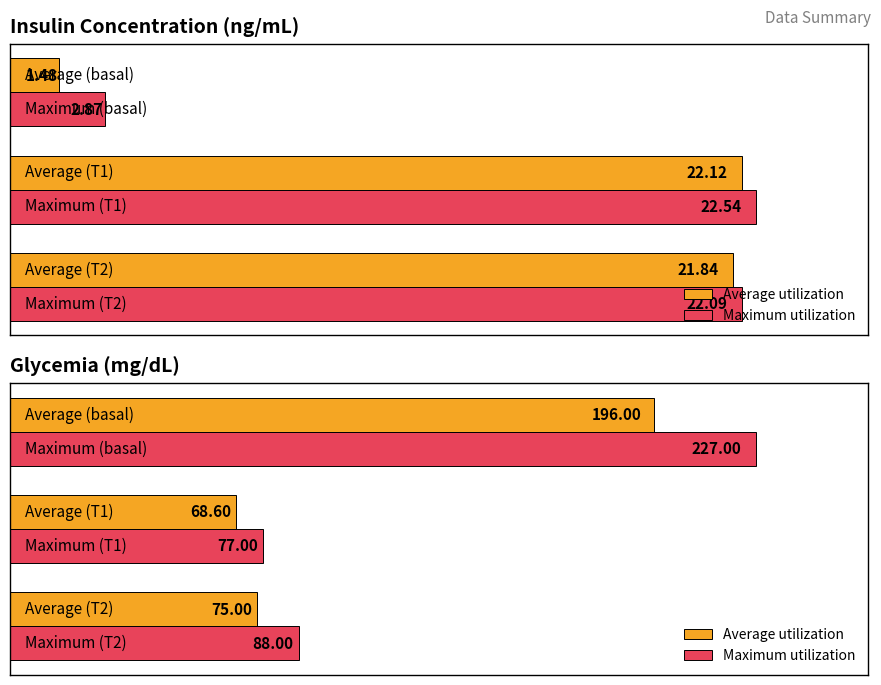

List the series in order of their overall mean, highest first.

Maximum utilization, Average utilization